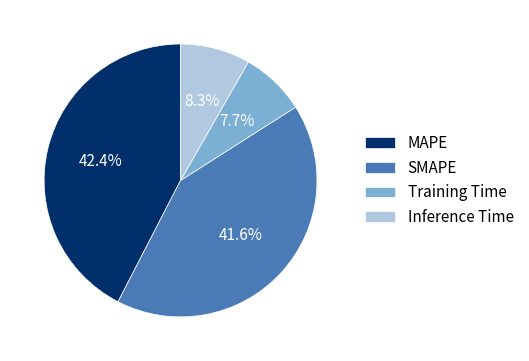

Count the number of slices in the pie.

4